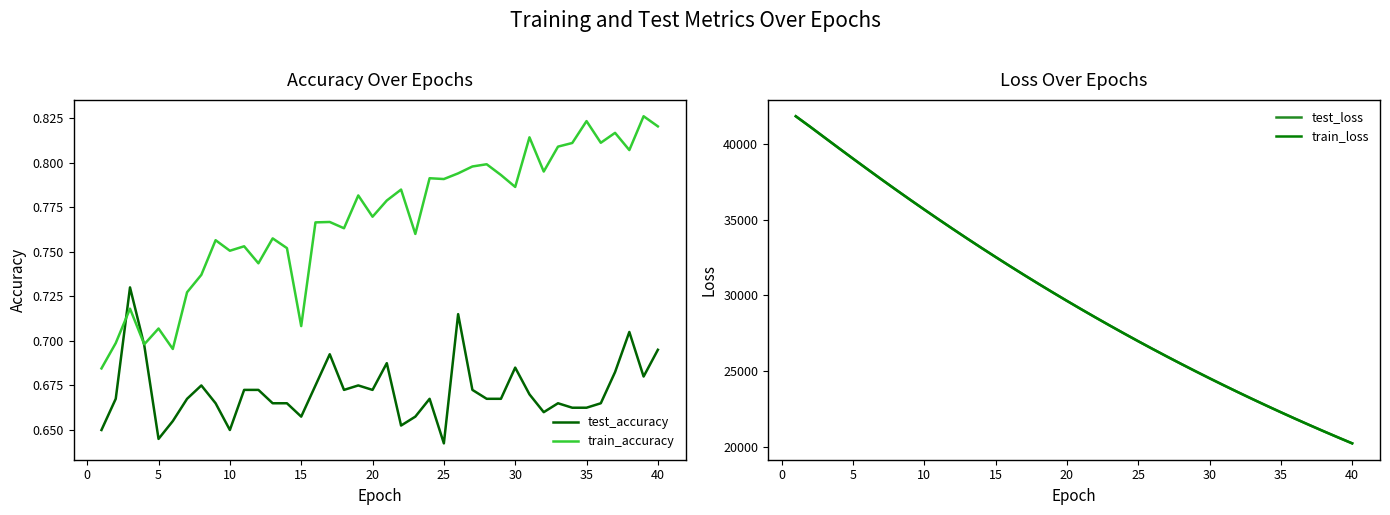

Rank the series by their maximum value, from highest to lowest.

test_loss, train_loss, train_accuracy, test_accuracy